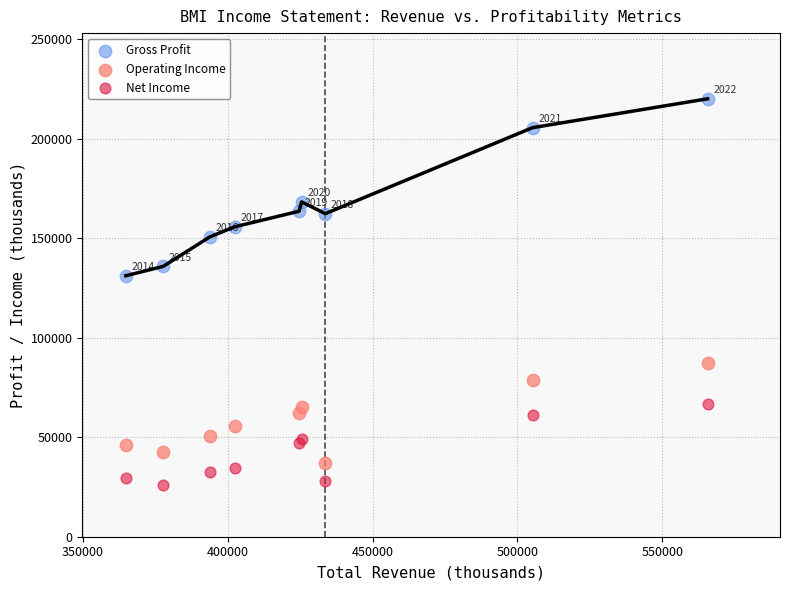

Which series contains the highest Y value?

Gross Profit